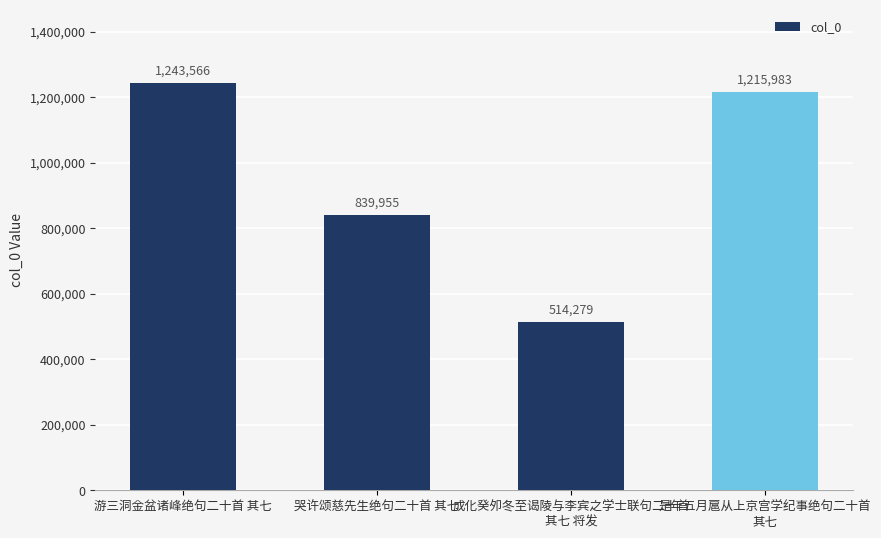

Rank the categories by value from highest to lowest.

游三洞金盆诸峰绝句二十首 其七, 是年五月扈从上京宫学纪事绝句二十首
其七, 哭许颂慈先生绝句二十首 其七, 成化癸夘冬至谒陵与李宾之学士联句二十首
其七 将发